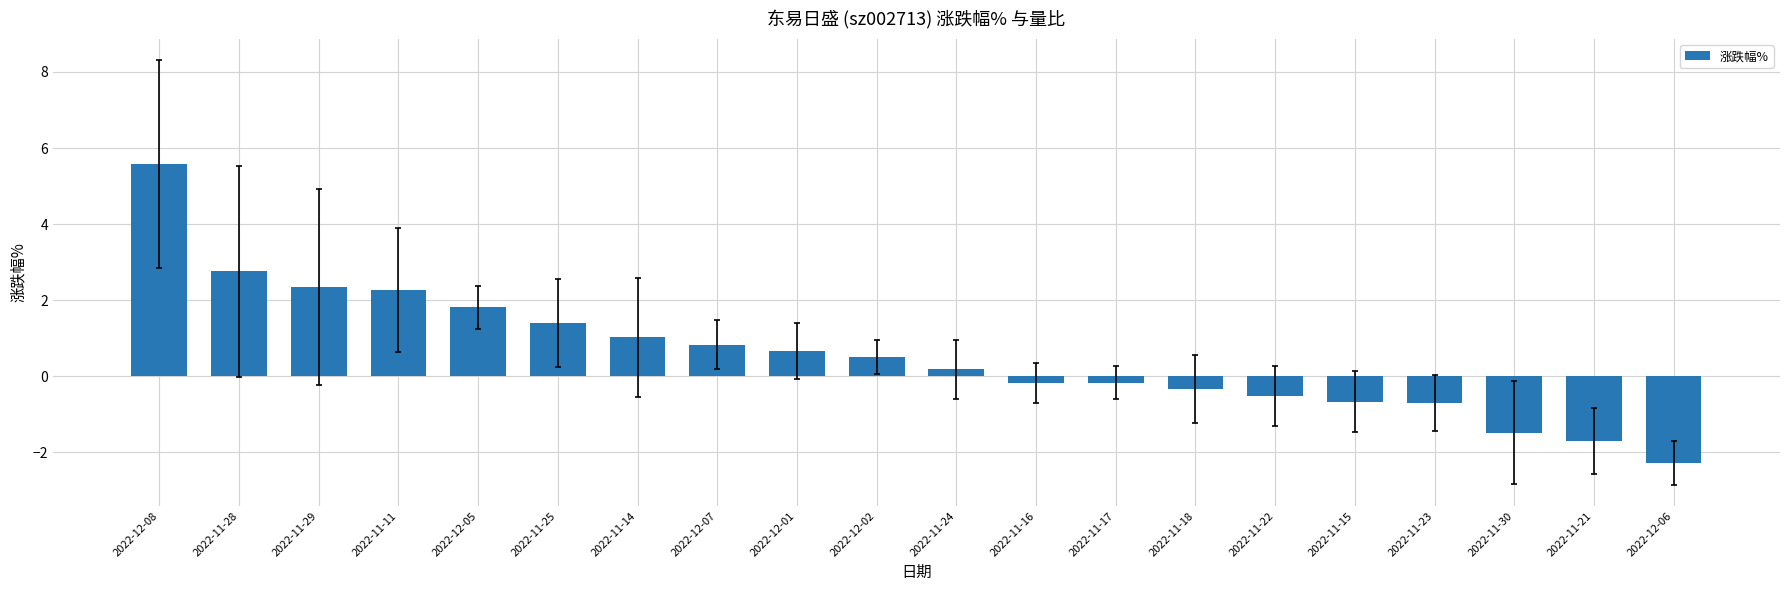

How many positive values are there?

11